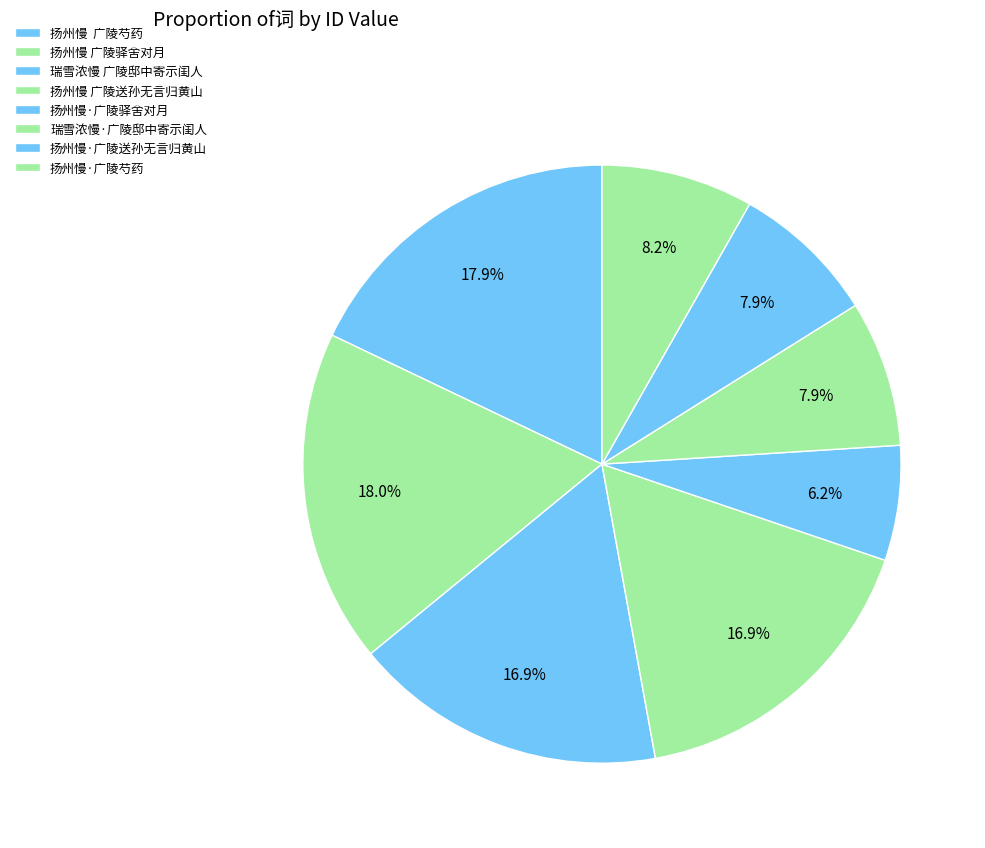

What percentage is the 扬州慢 广陵送孙无言归黄山 slice, to the nearest percent?

17%